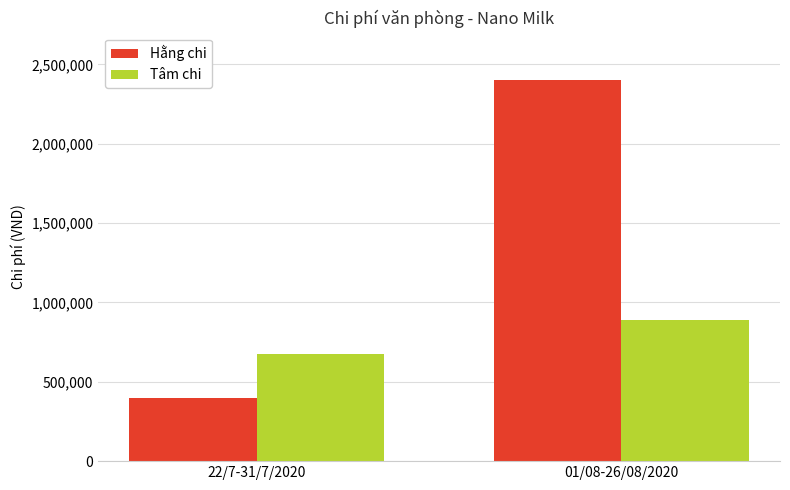

What is the average value of the Hằng chi series?

1400000